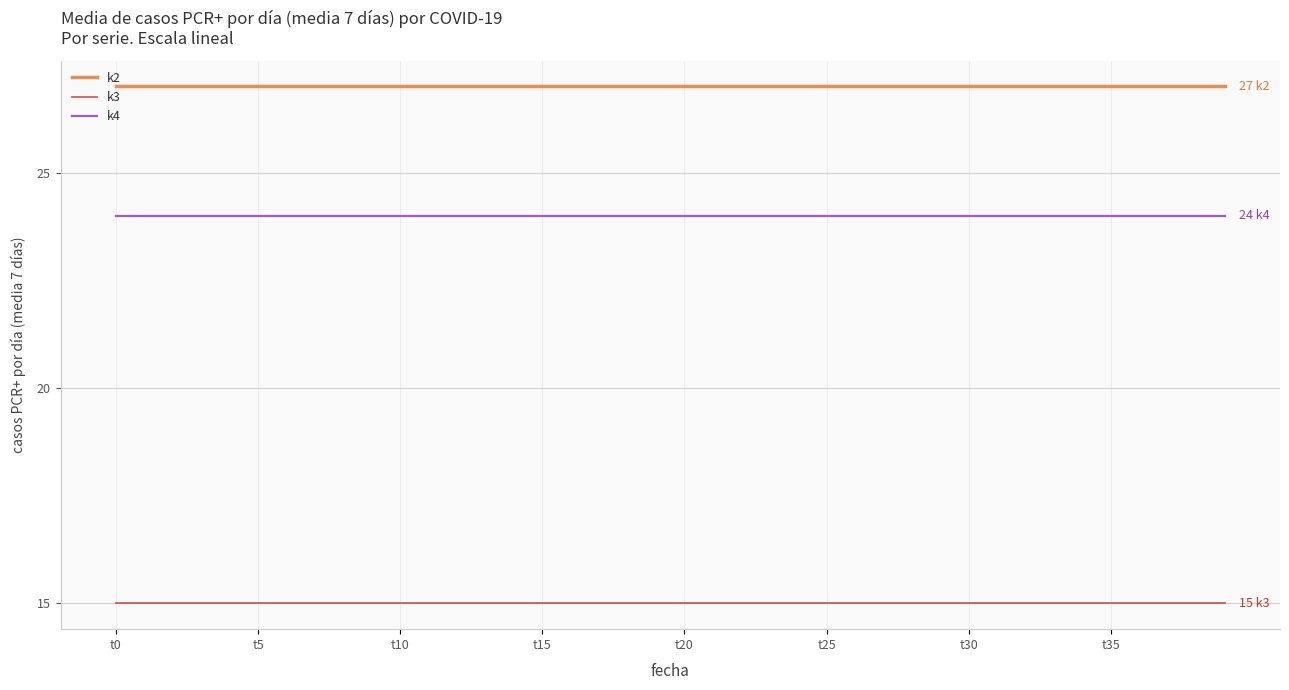

At how many categories does at least one series exceed 17?

40